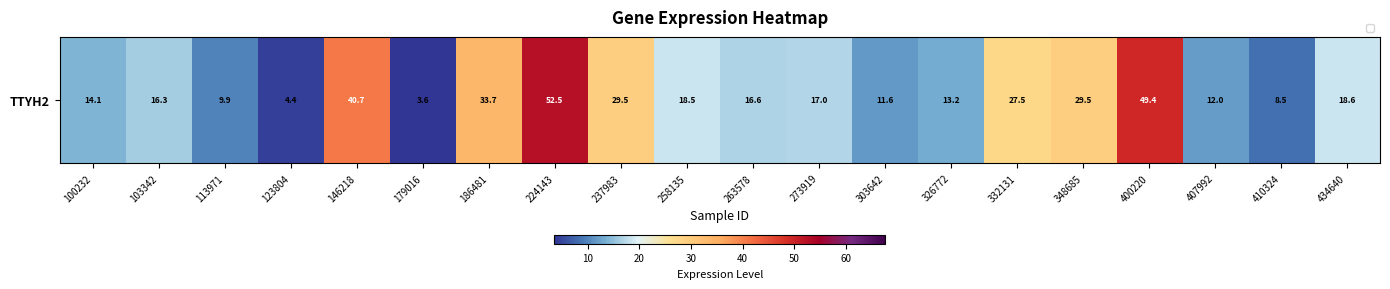

What is the average value?

21.4